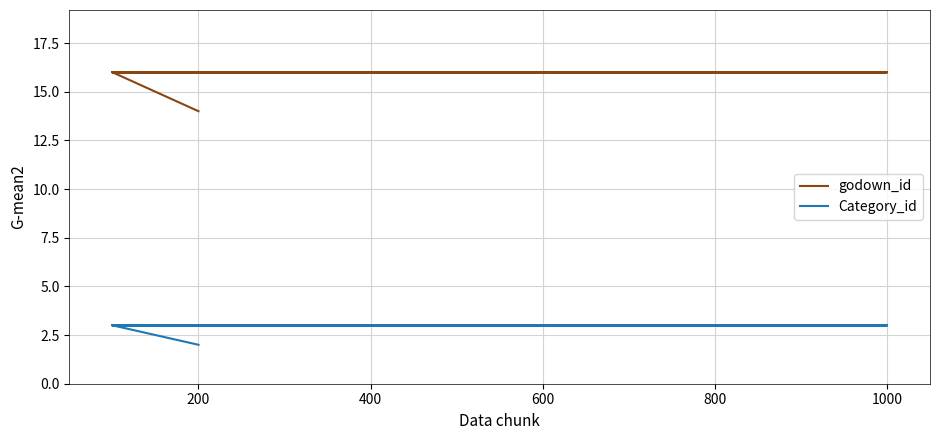

How many lines are shown in the chart?

2